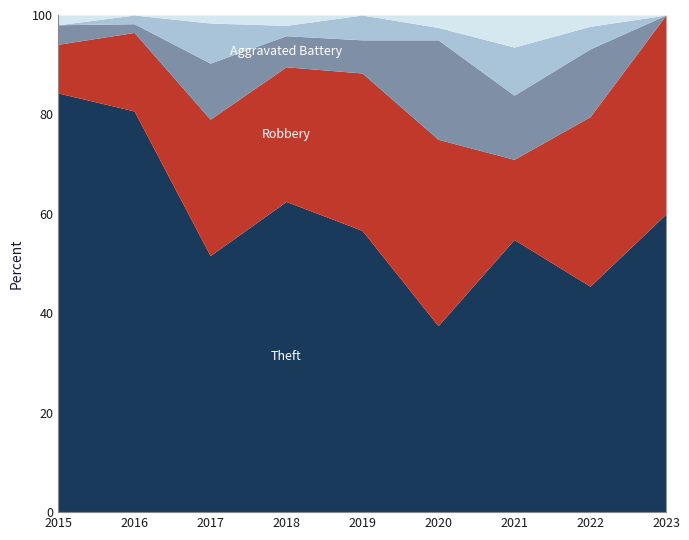

What is the total value across all series at 2020?

100.0